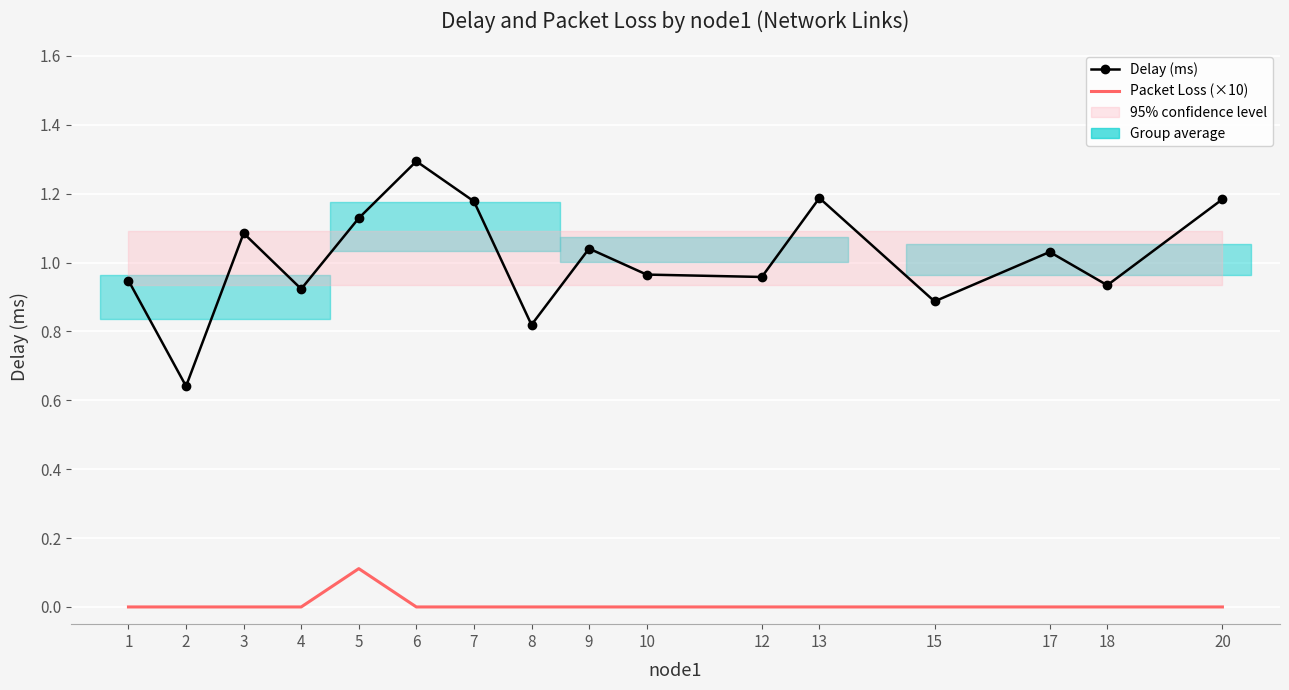

What is the minimum value for Delay (ms)?

0.6